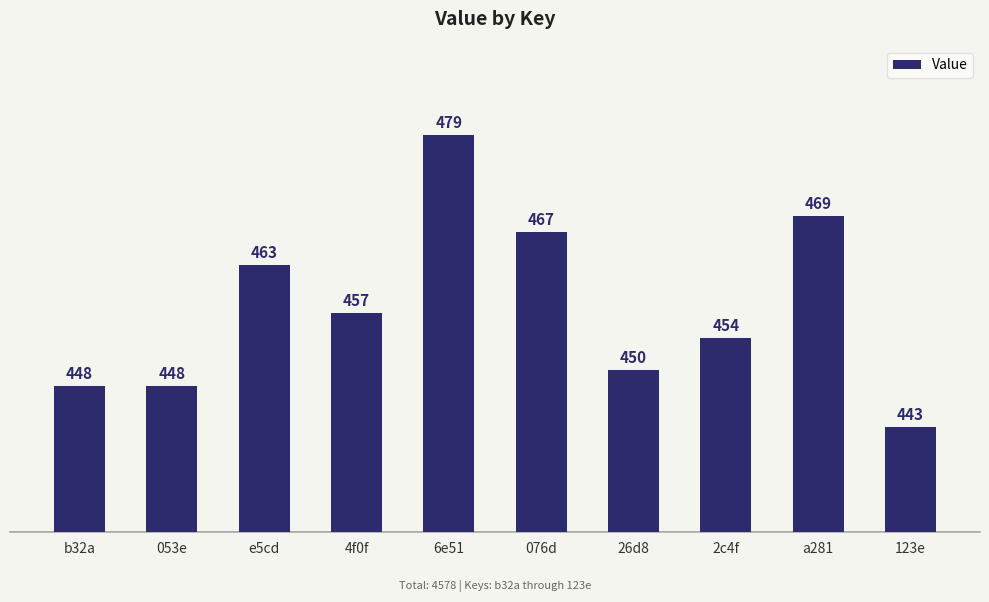

What is the smallest value displayed?

443